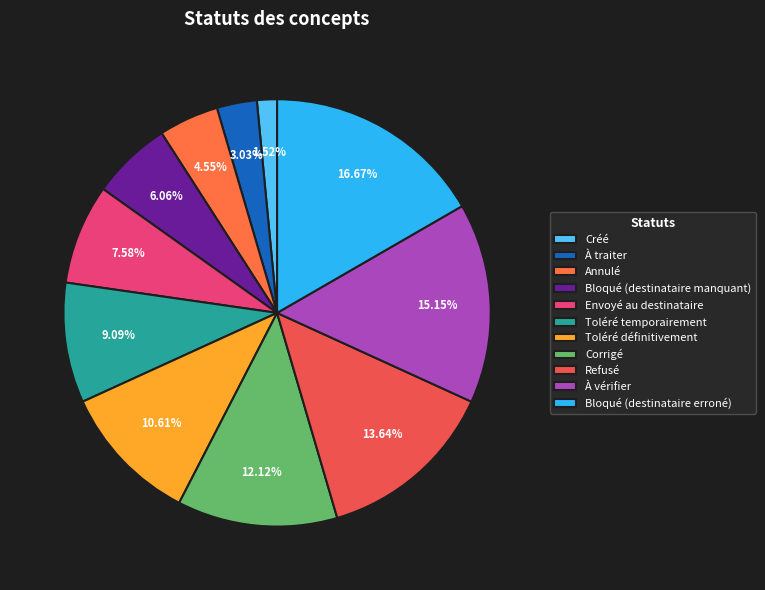

Count the number of slices in the pie.

11